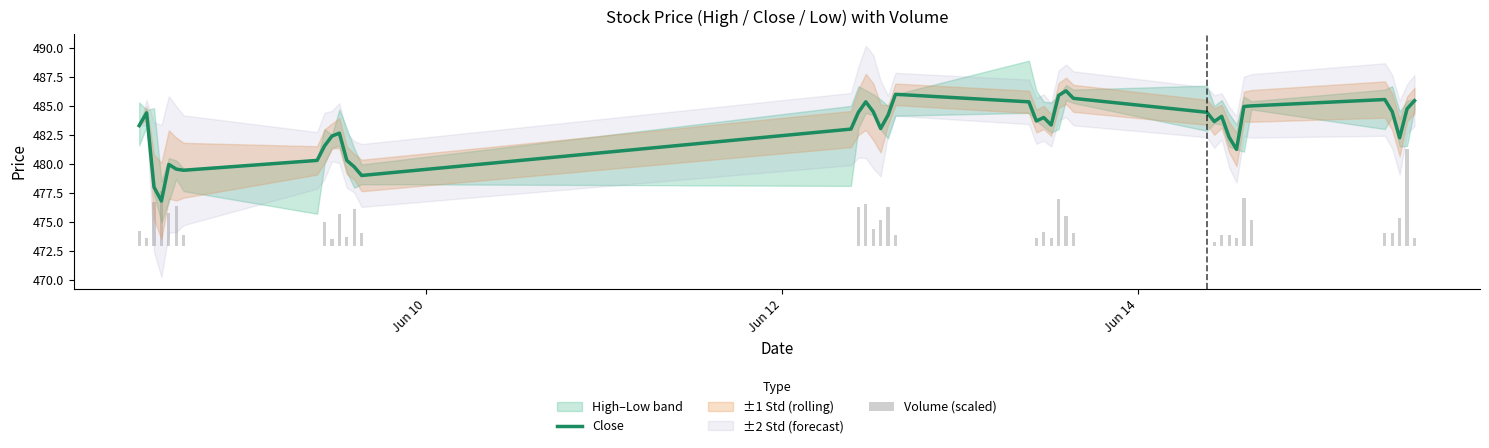

How many groups of bars are there?

40